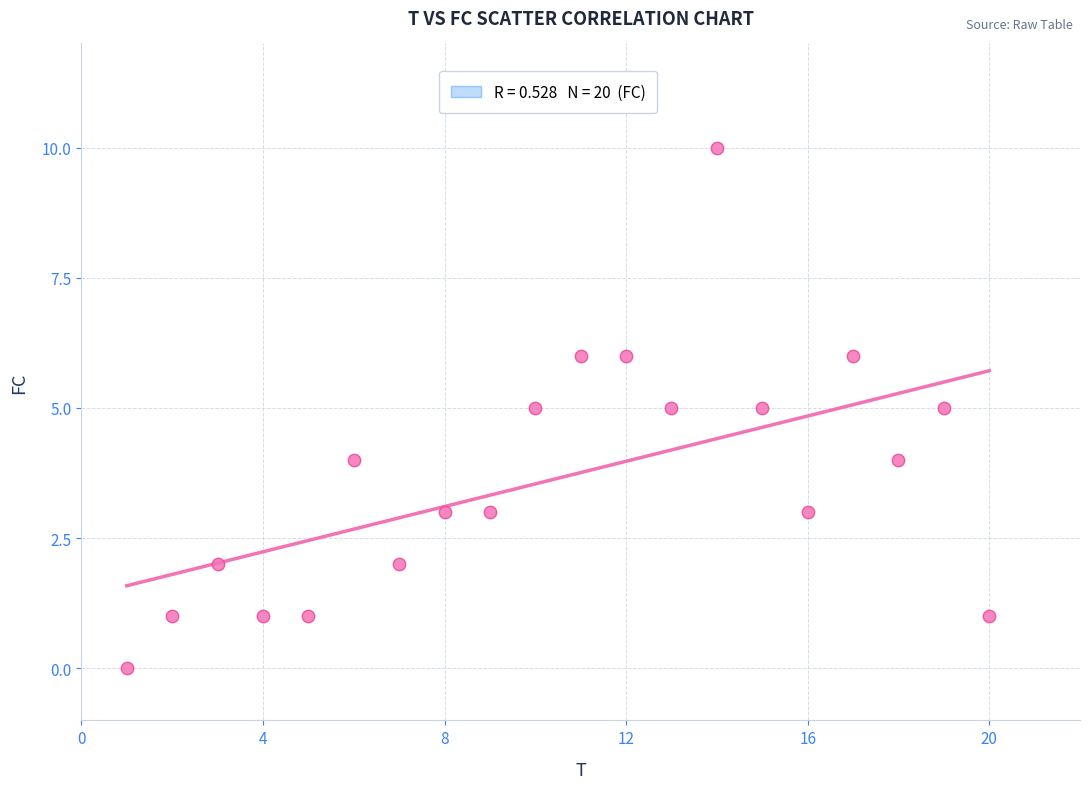

What is the range of Y values (max minus min)?

10